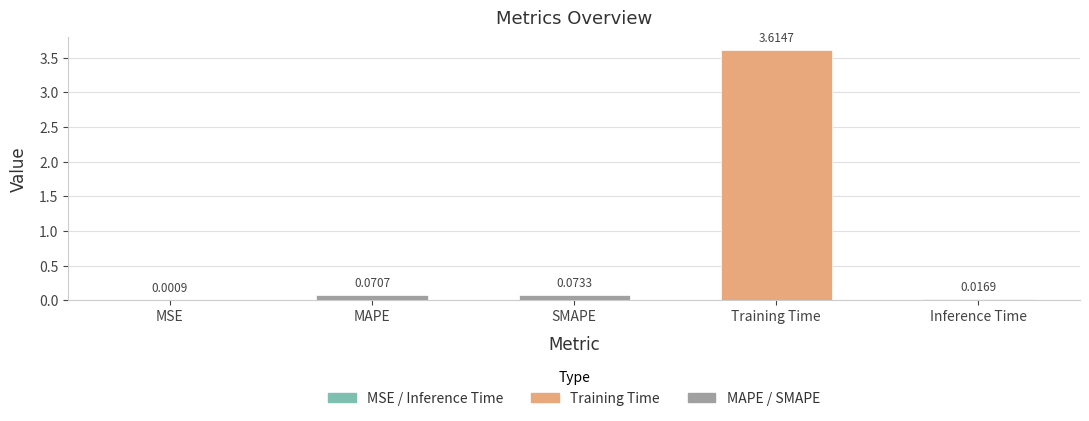

What is the change in value from MAPE to Training Time?

+3.5